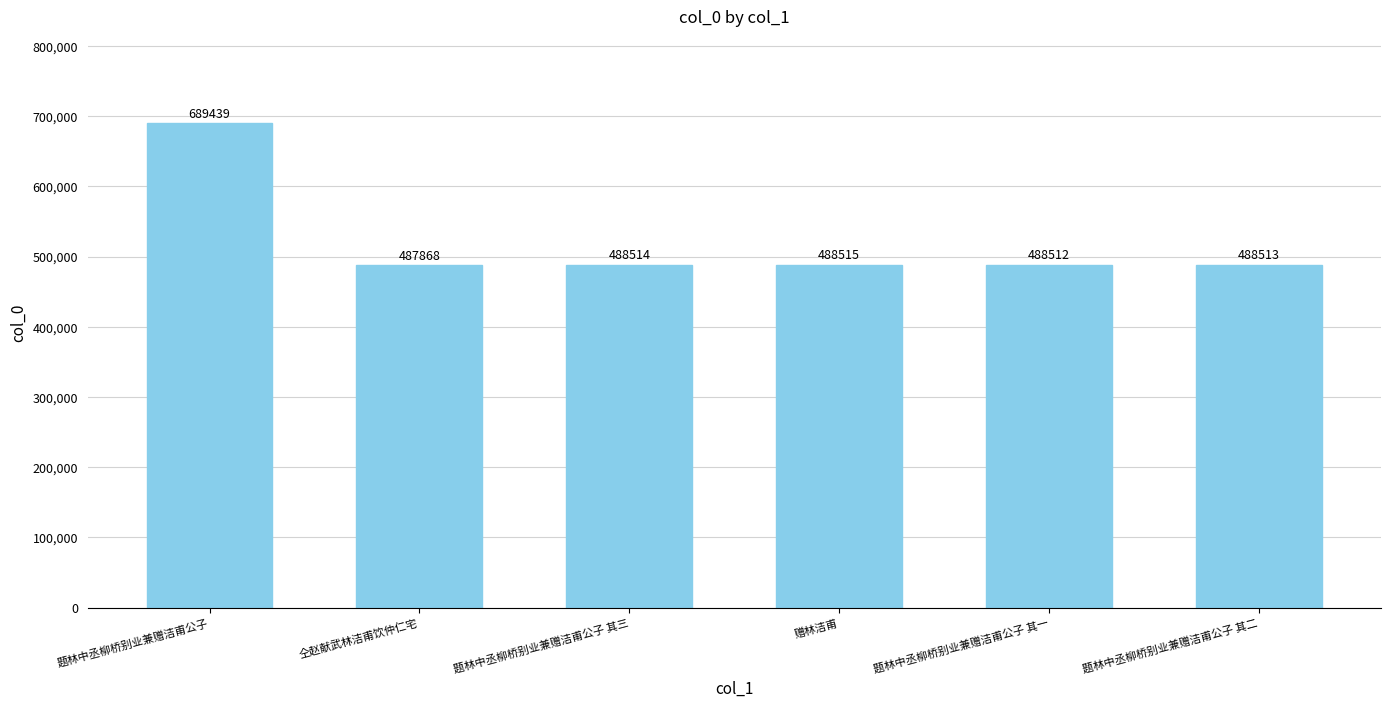

Which category has the lowest value across all series?

仝赵献武林洁甫饮仲仁宅